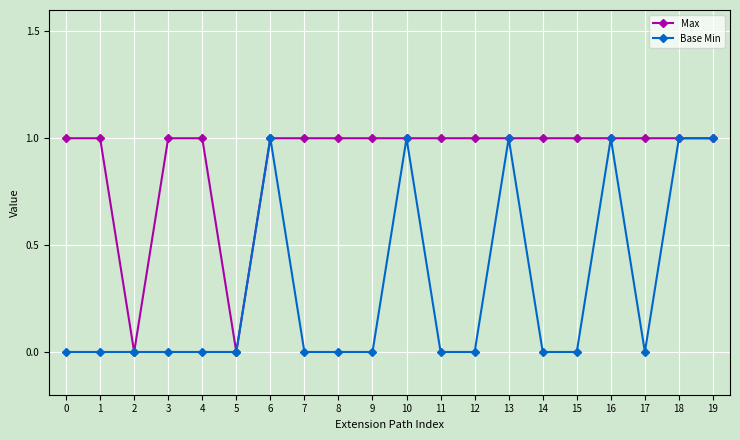

The Max series shows 1 at 11. True or false?

True